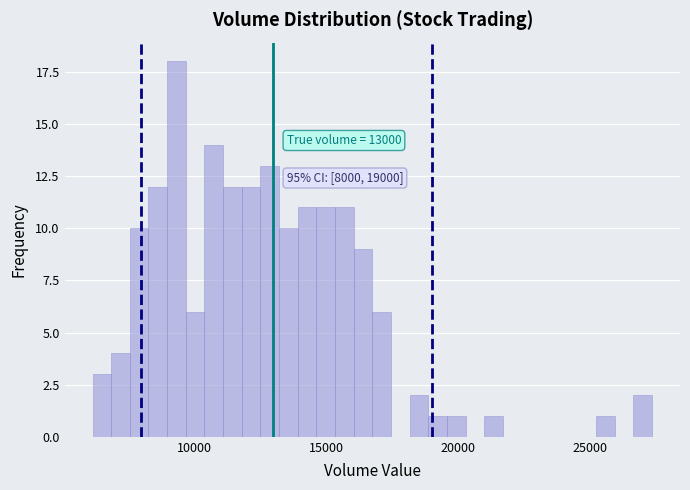

Around what value on the x-axis is the tallest bar? Give the approximate position of its centre, as read against the axis.

9500